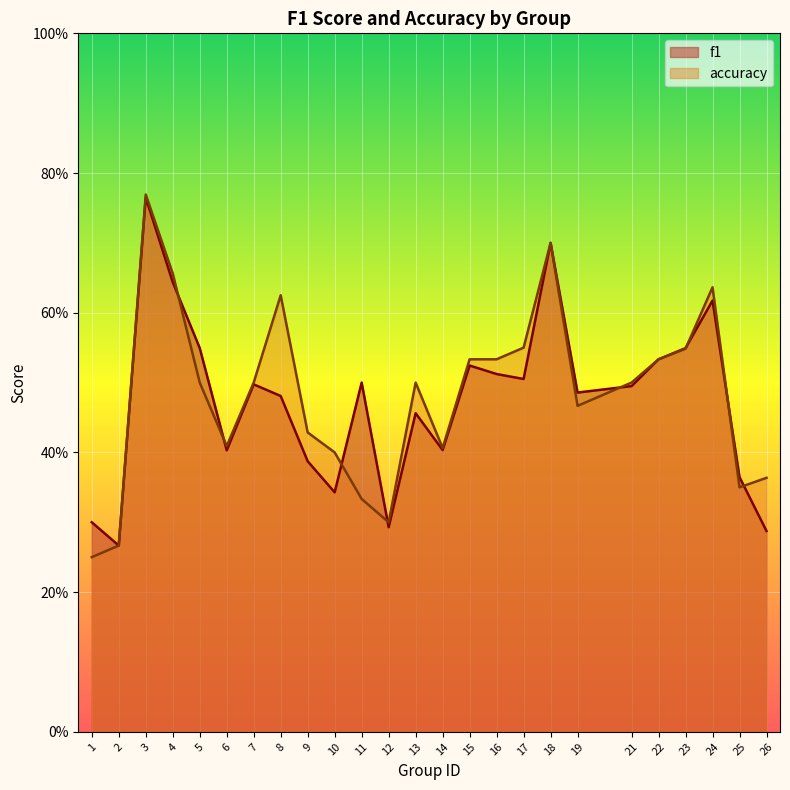

At how many categories does at least one series exceed 0?

25